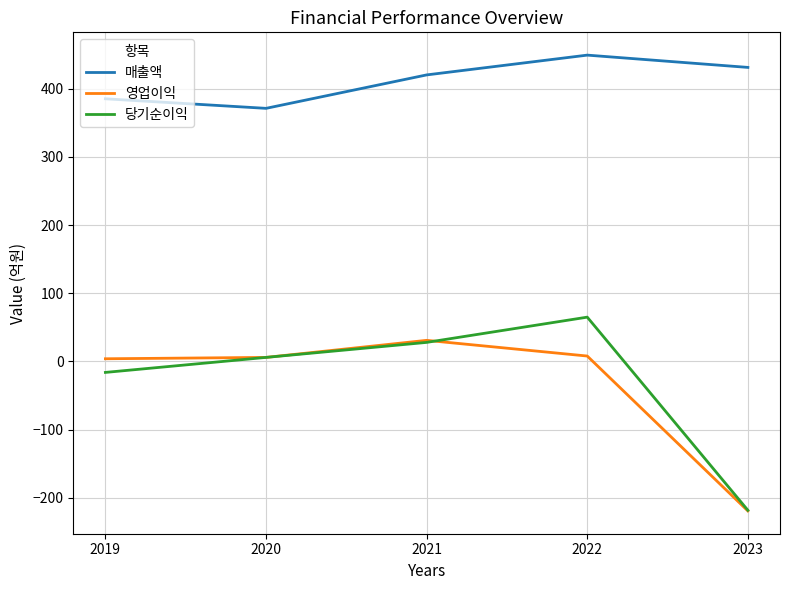

Does the chart have visible grid lines?

Yes